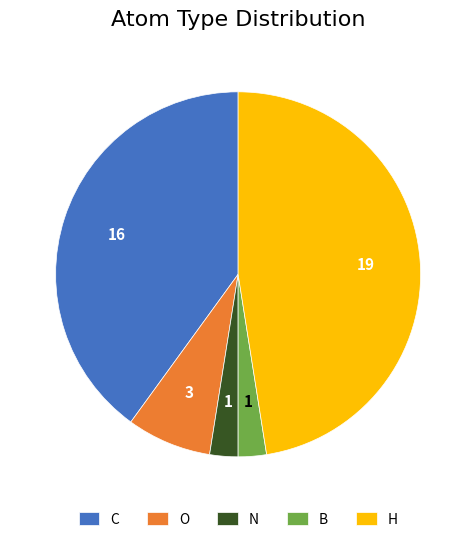

Between O and C, which is larger?

C